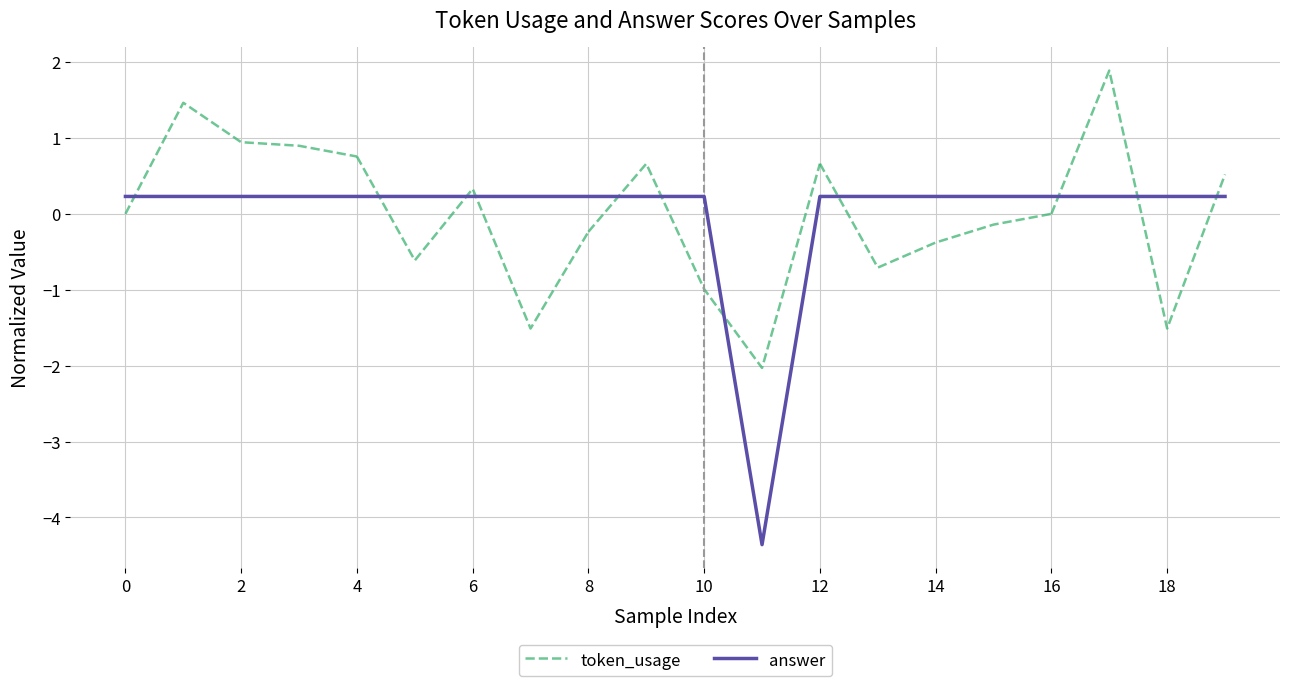

Does the chart display data point markers on the line(s)?

No